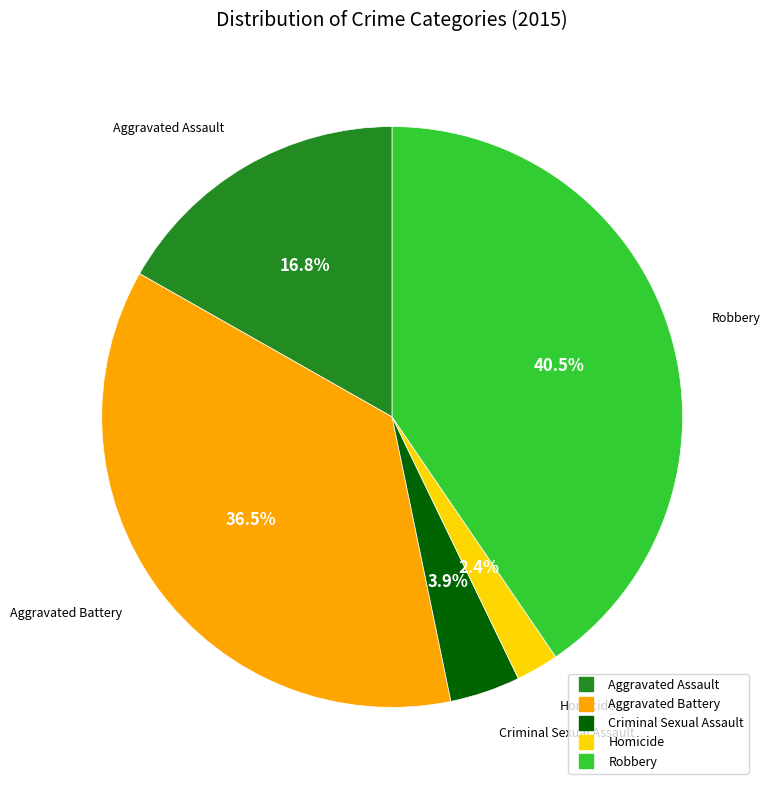

What is the ratio of the value at Aggravated Battery to the value at Robbery?

0.9